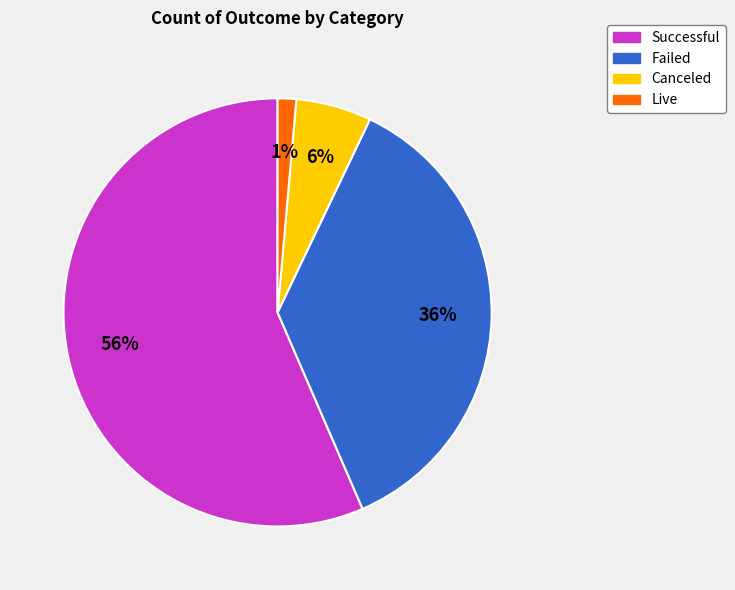

To the nearest percent, what is the average slice percentage?

25%